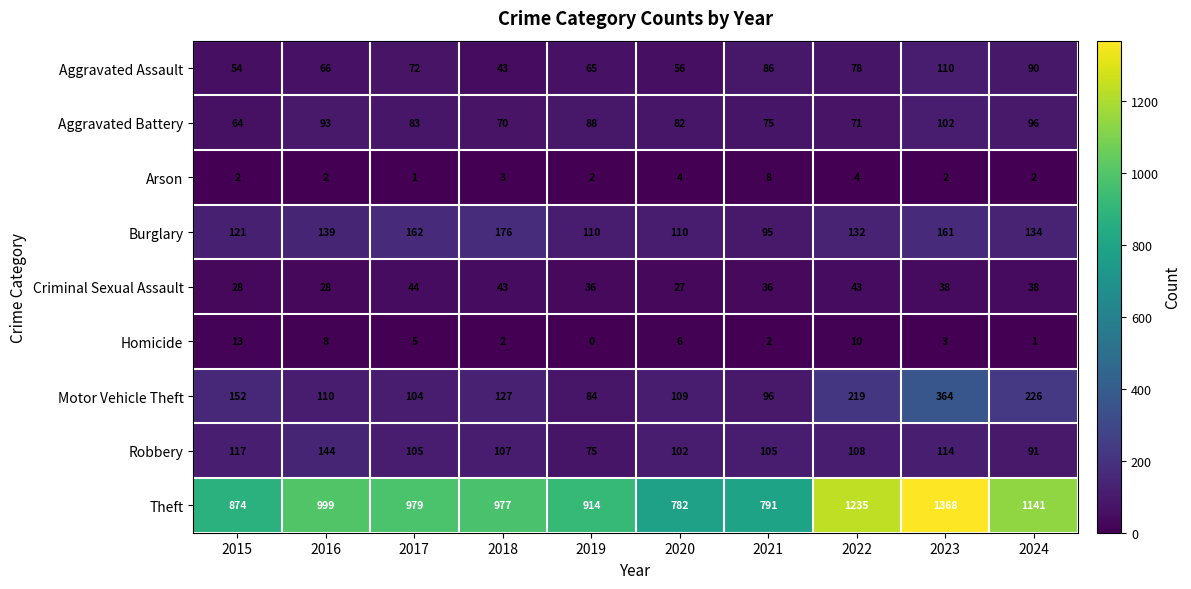

At which category is the sum across all series the highest?

2023